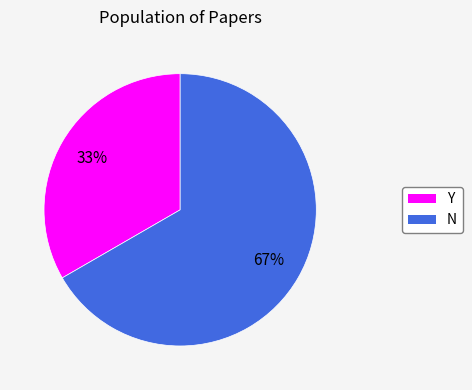

Does Y represent more than half of the total?

No